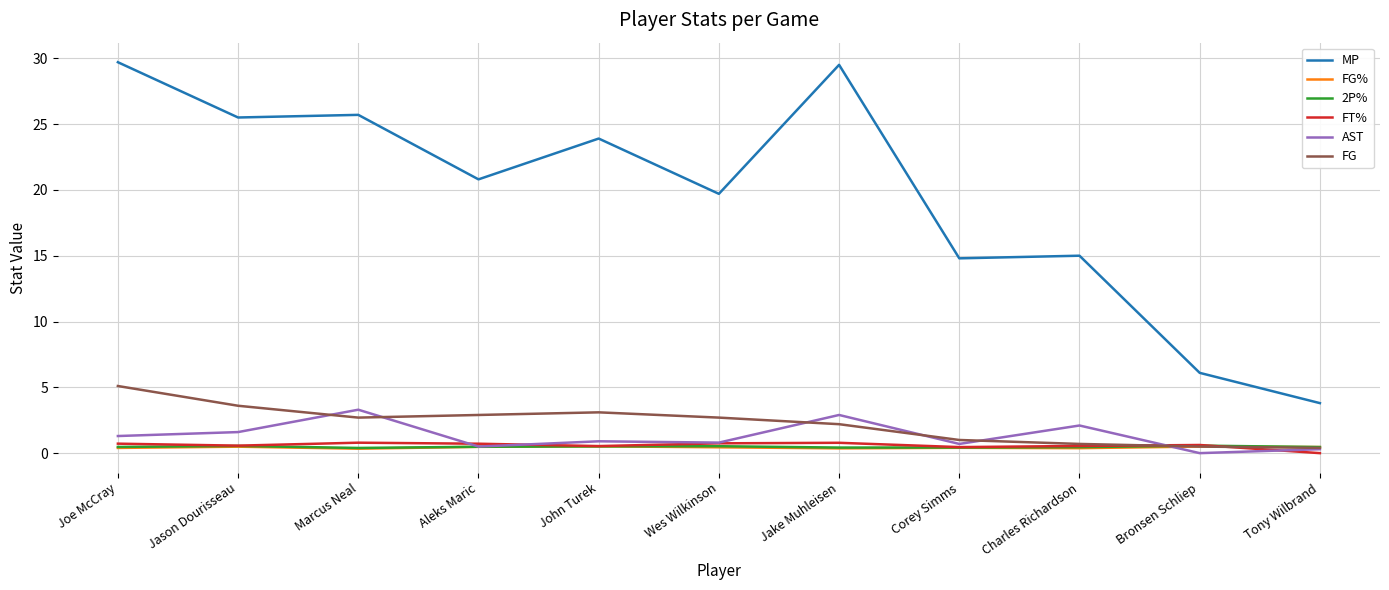

True or false: MP and FG% cross at least once.

False